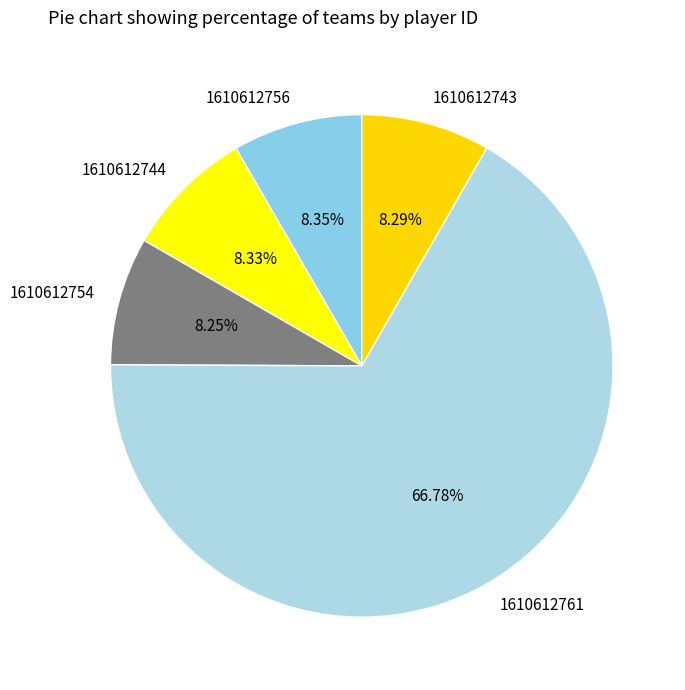

How many slices are in this pie chart?

5